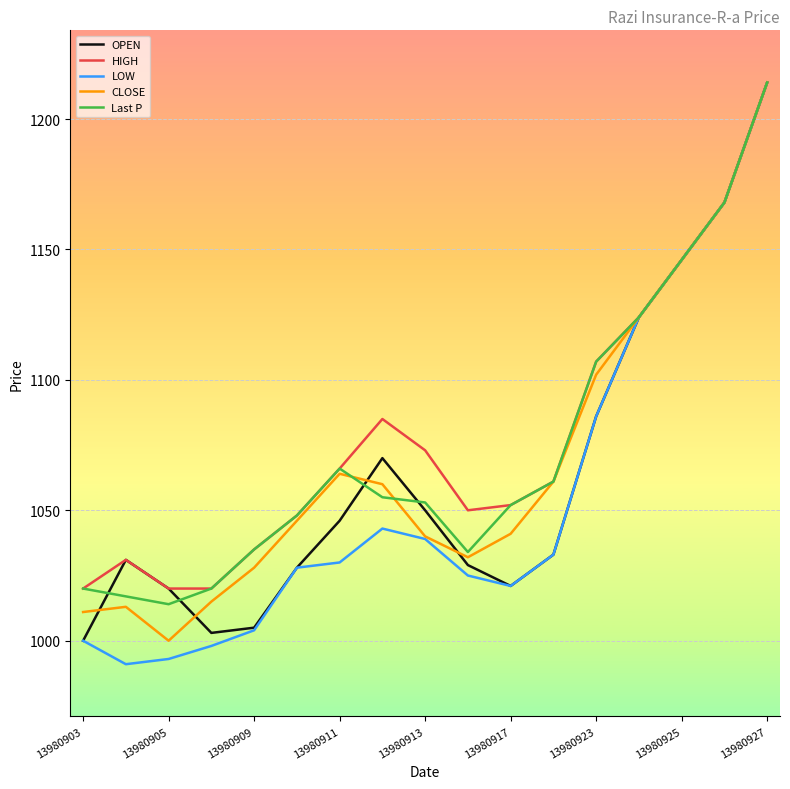

What is the smallest value displayed?

991